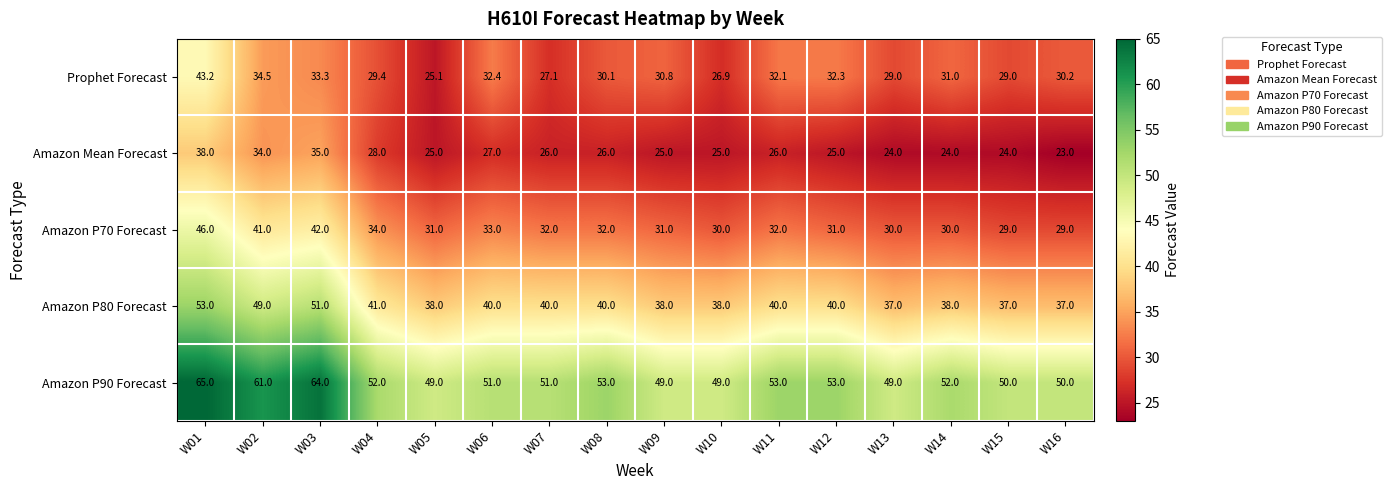

What is the approximate value of Amazon P90 Forecast at W07?

51.0